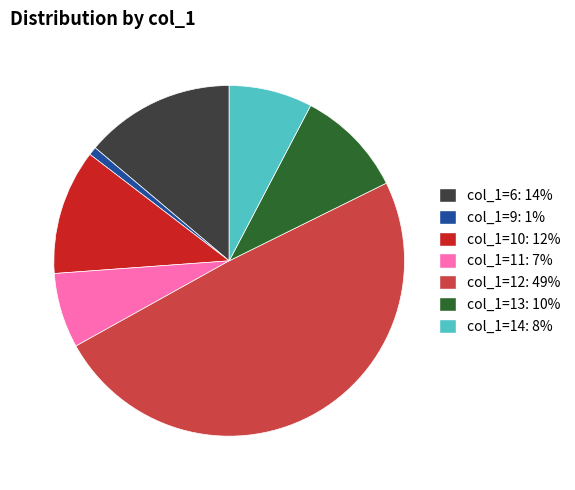

What is the largest slice in the pie chart?

col_1=12: 49%